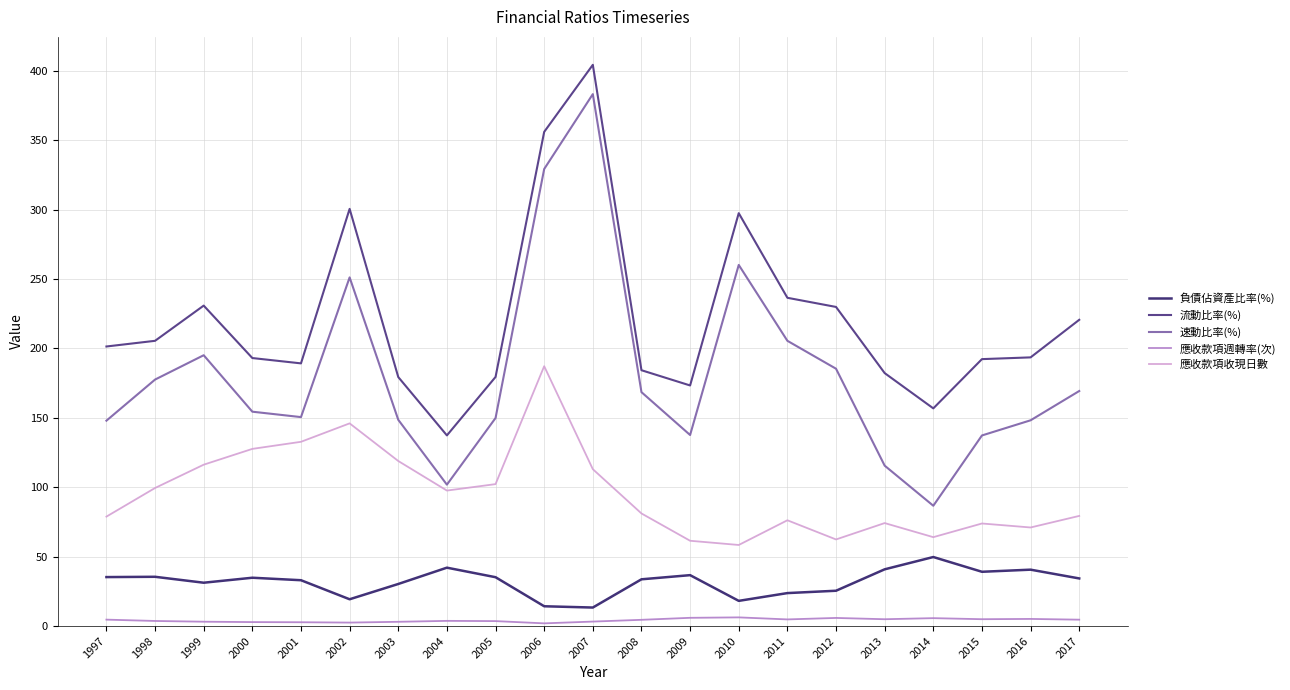

At which category is the sum across all series the highest?

2007